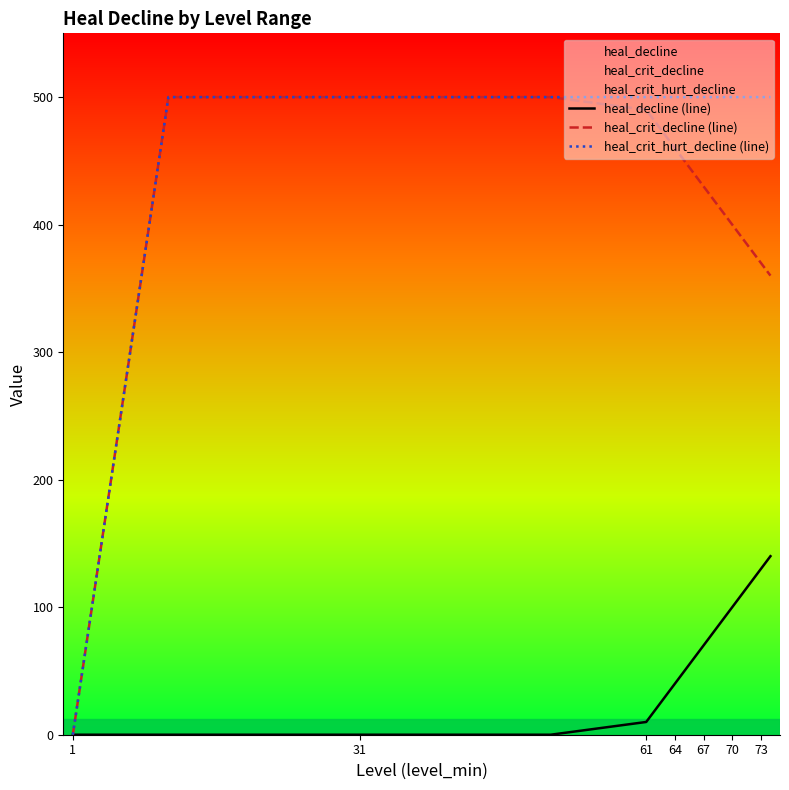

True or false: heal_crit_decline (line) and heal_decline (line) cross at least once.

False